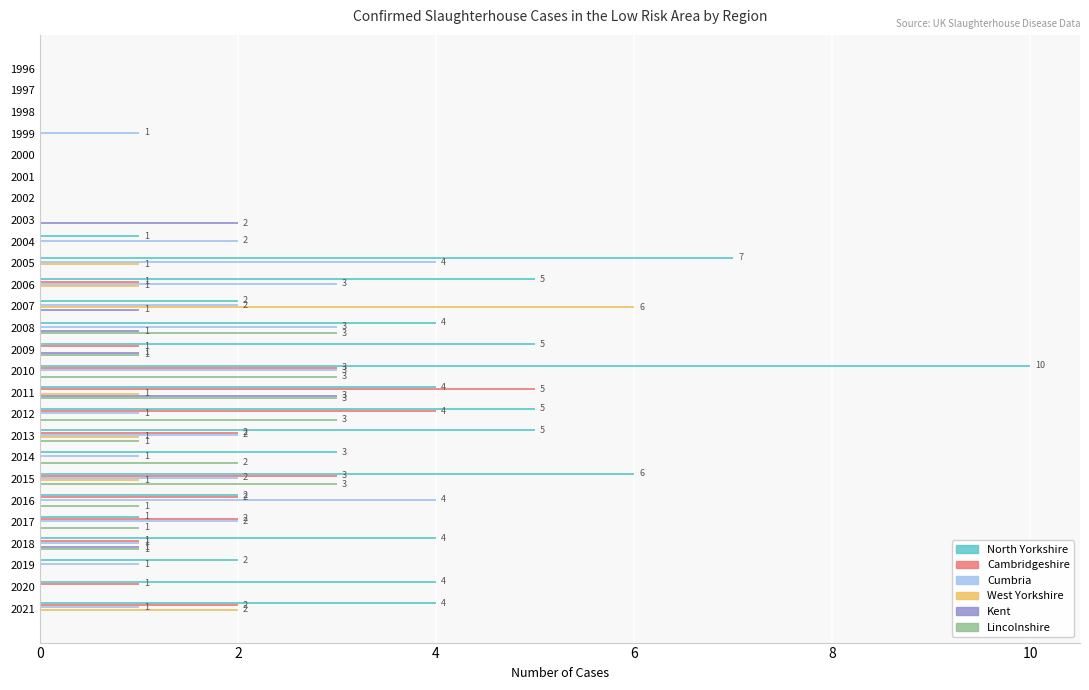

What is the sum of all Cambridgeshire values?

27